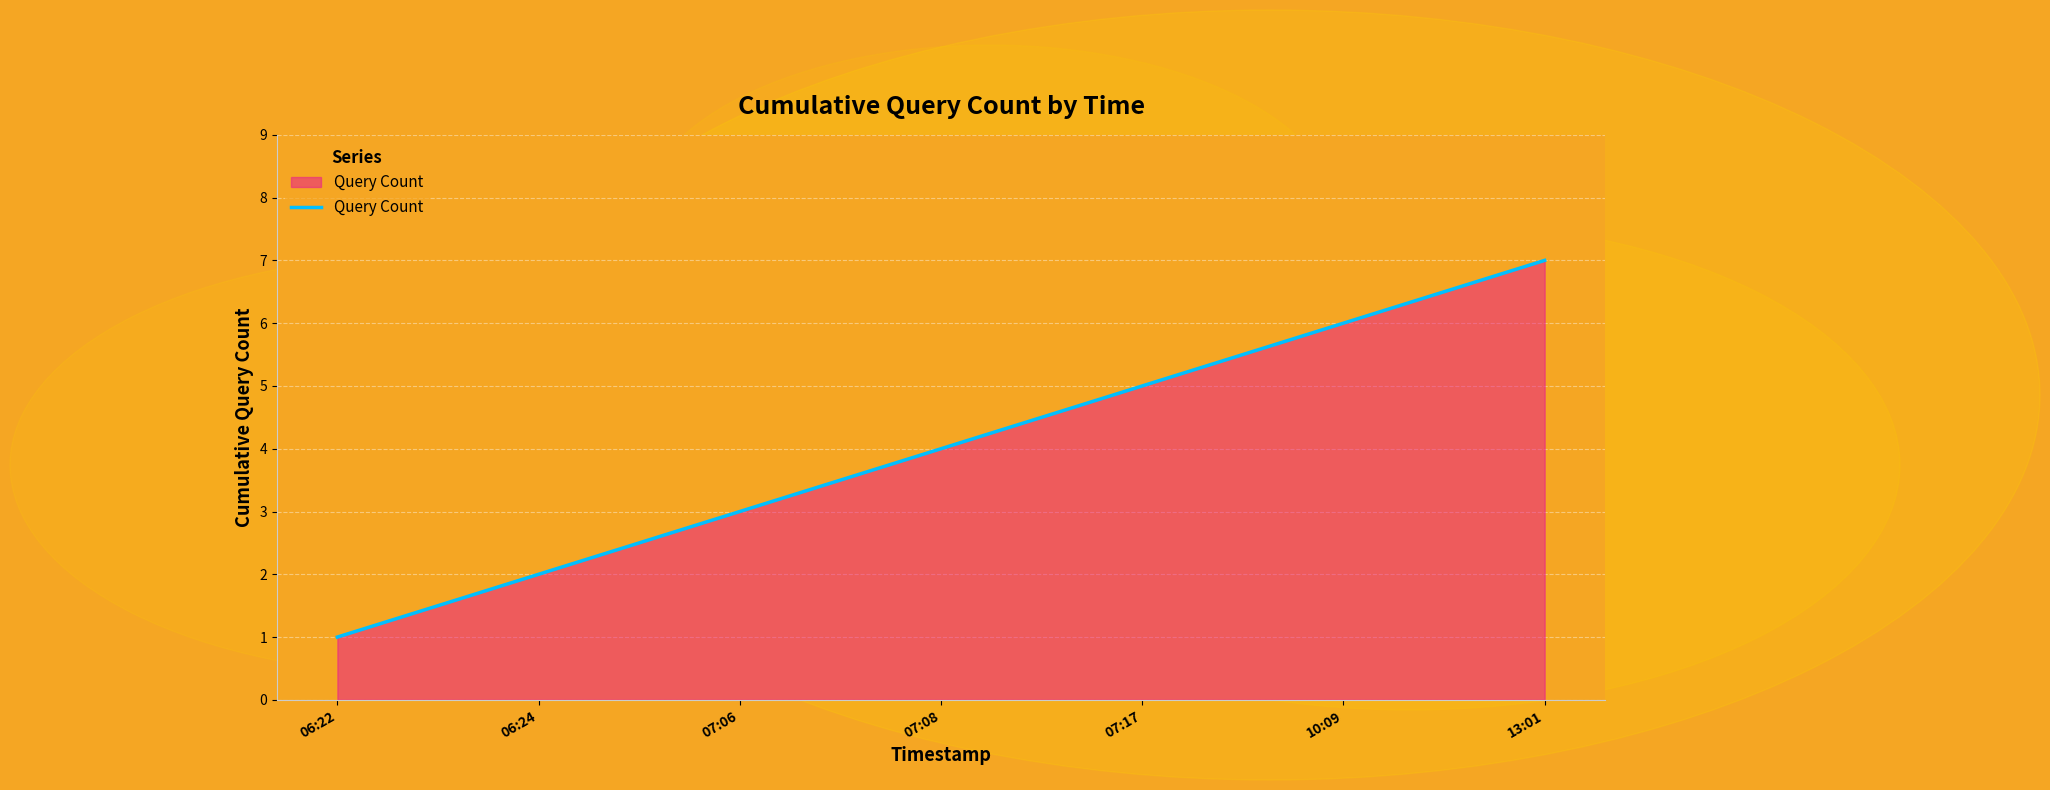

What position from the left is 06:22?

1